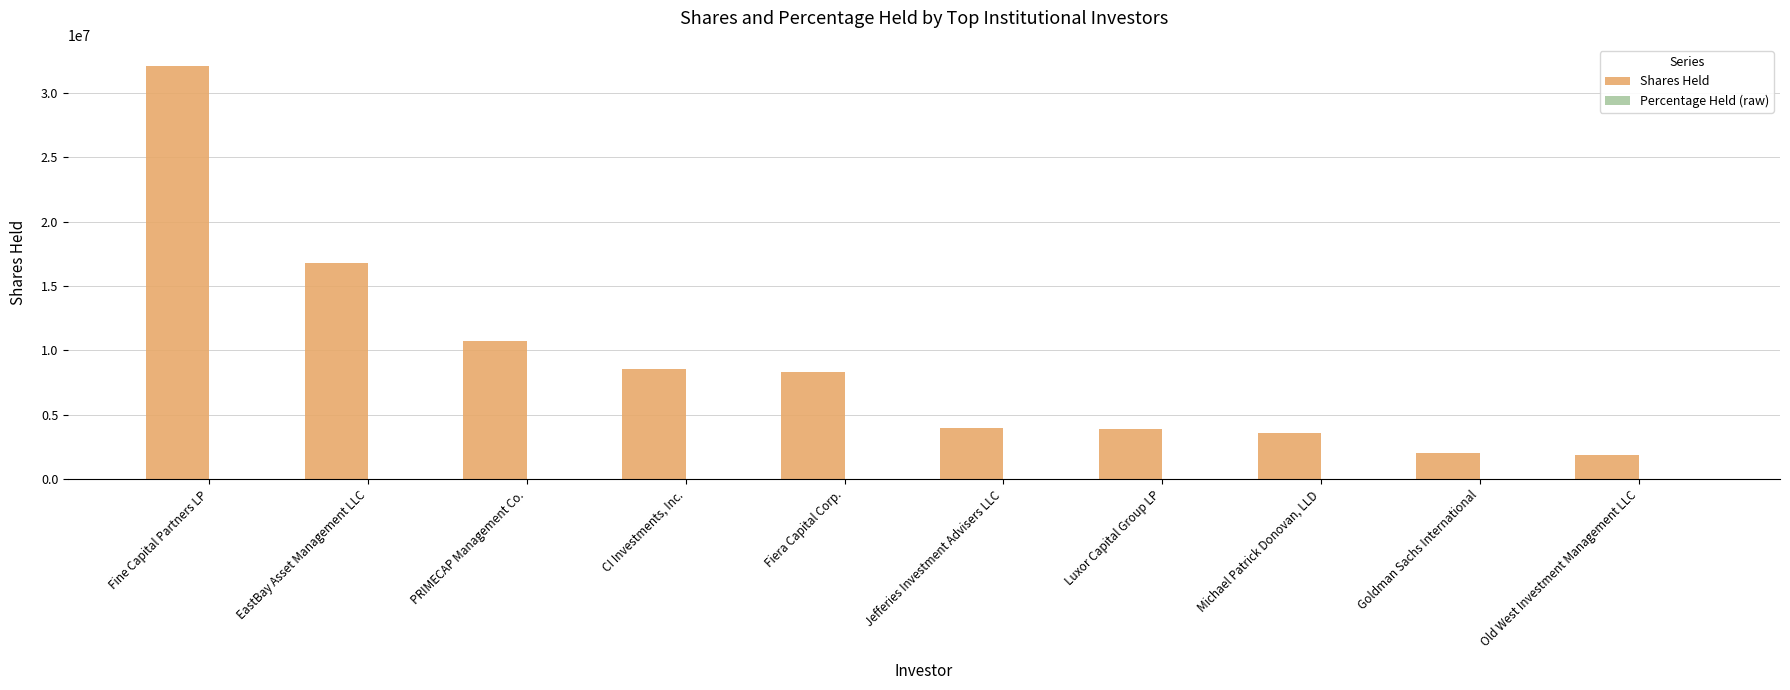

True or false: Shares Held has a value of 1899419.0 at Old West Investment Management LLC.

True